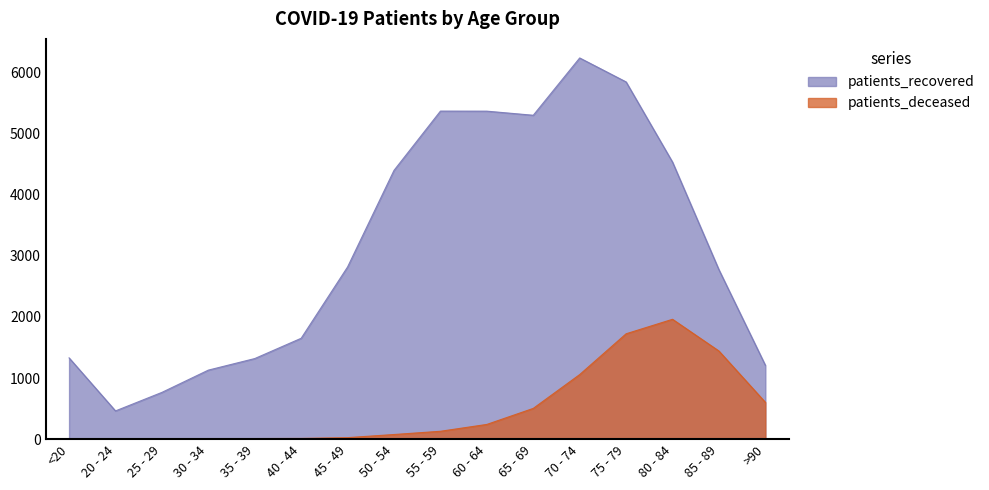

True or false: patients_recovered and patients_deceased cross at least once.

False